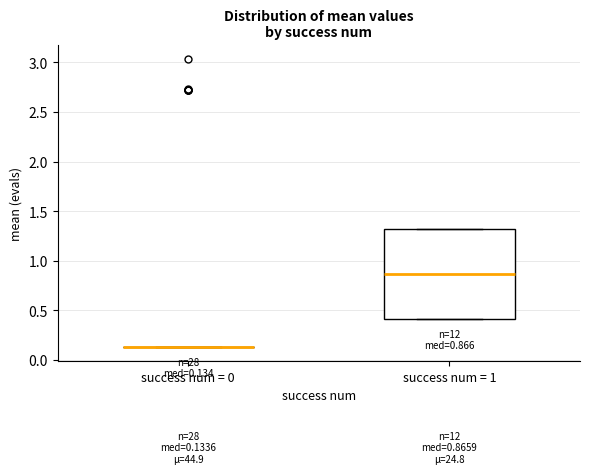

Comparing the boxes themselves (not the whiskers), which one is the tallest?

success num = 1